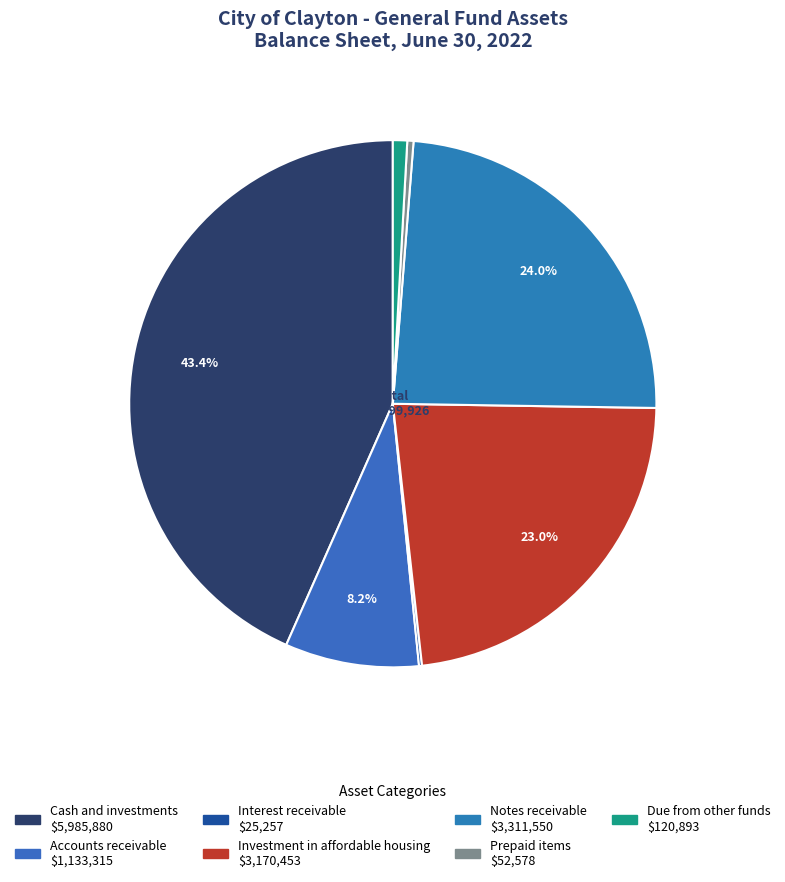

What is the change in value from Notes receivable to Prepaid items?

-3258972